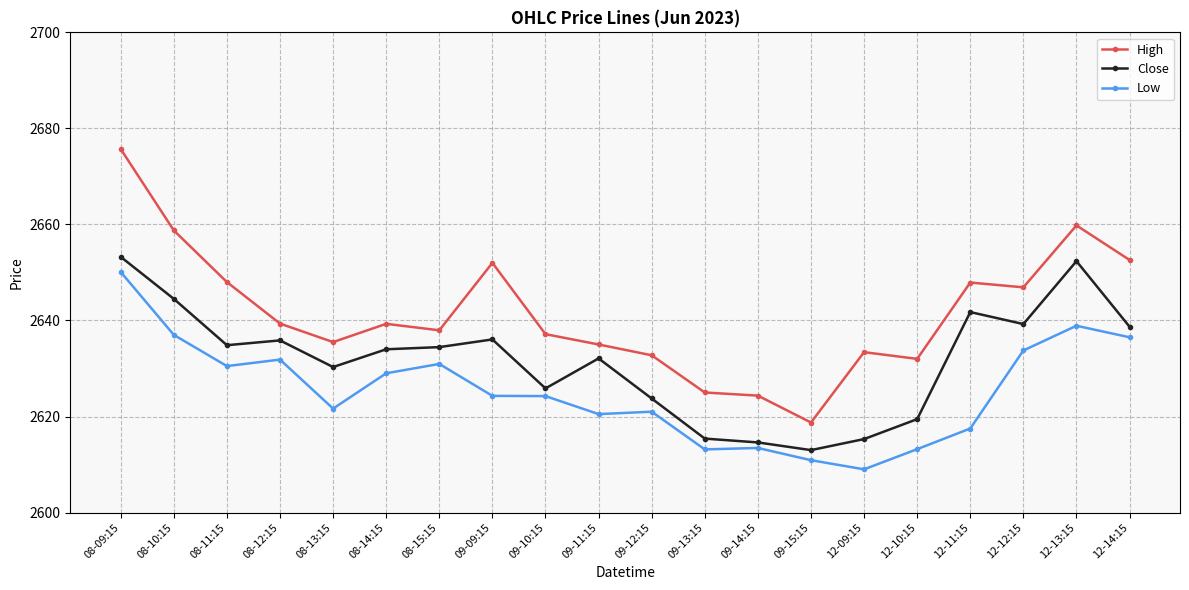

True or false: High and Close cross at least once.

False